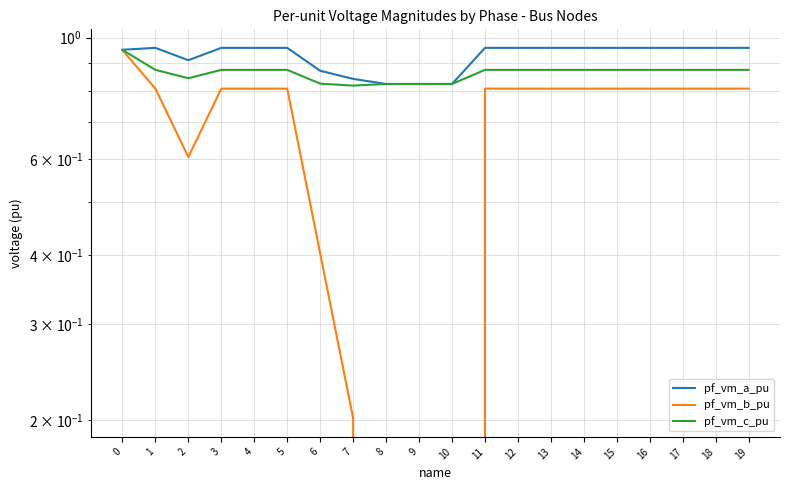

The pf_vm_c_pu series shows 0.9 at 17. True or false?

True